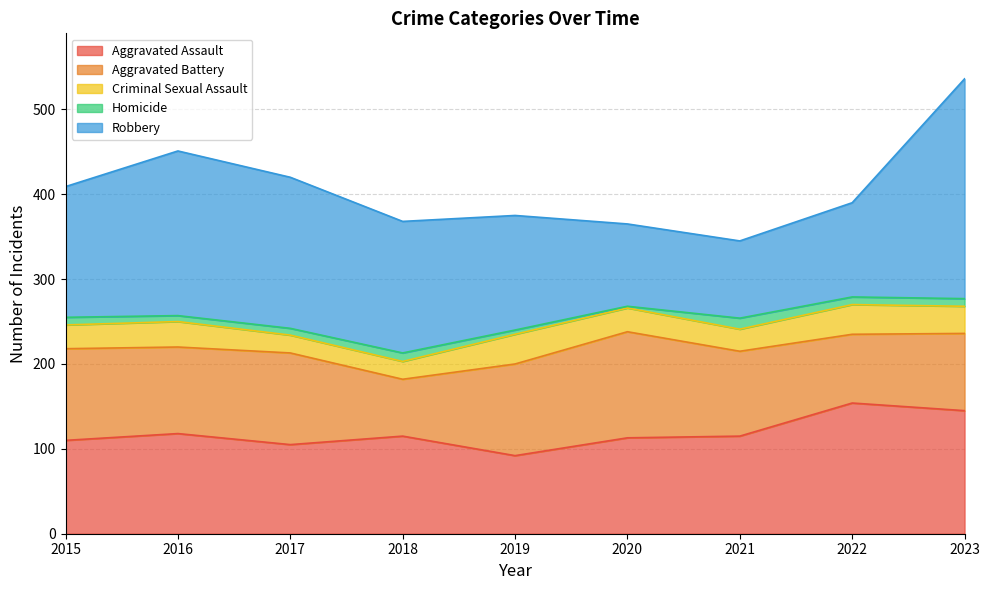

How many lines are shown in the chart?

5